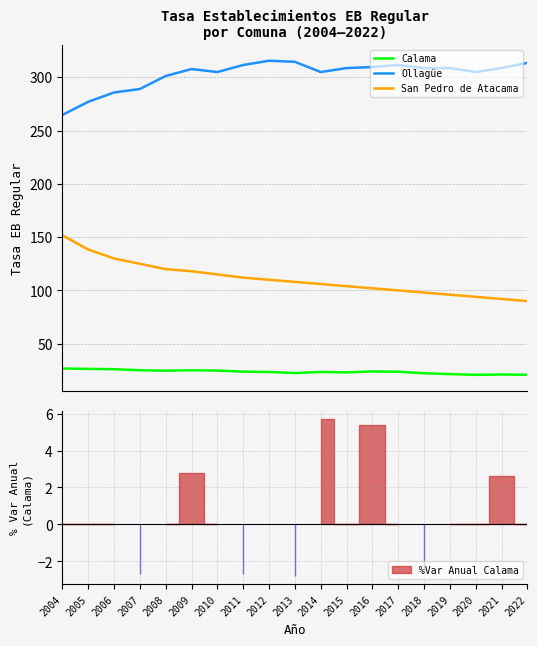

True or false: San Pedro de Atacama and Calama intersect in this chart.

False